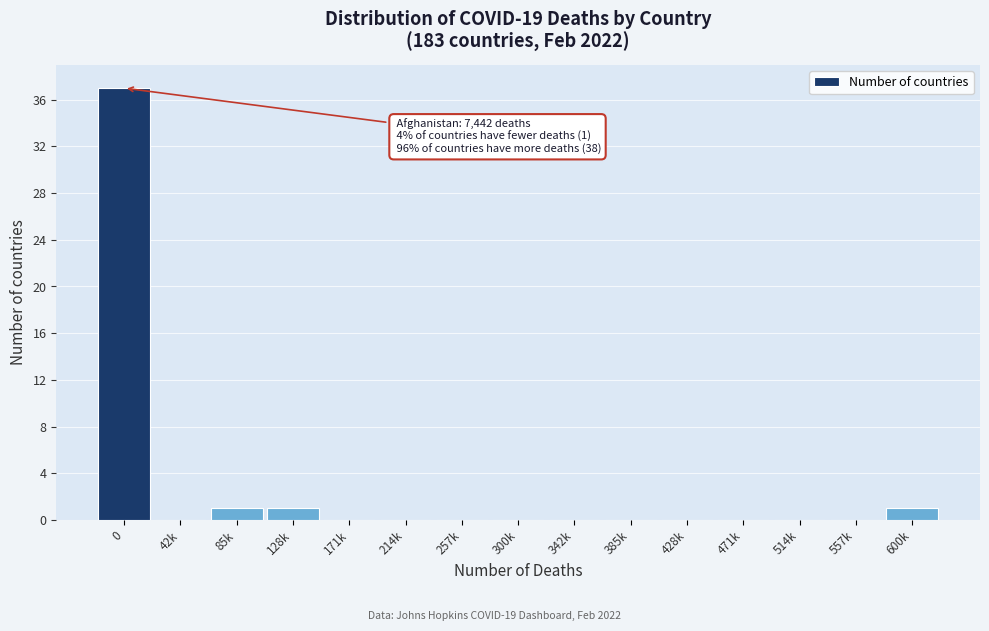

Reading left to right, what are all the values shown in this chart?

0=37	42k=0	85k=1	128k=1	171k=0	214k=0	257k=0	300k=0	342k=0	385k=0	428k=0	471k=0	514k=0	557k=0	600k=1